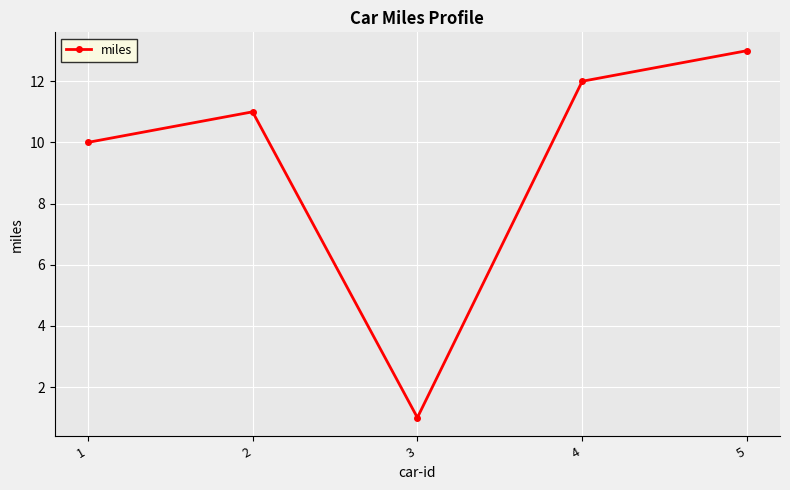

Where is the first local maximum?

2